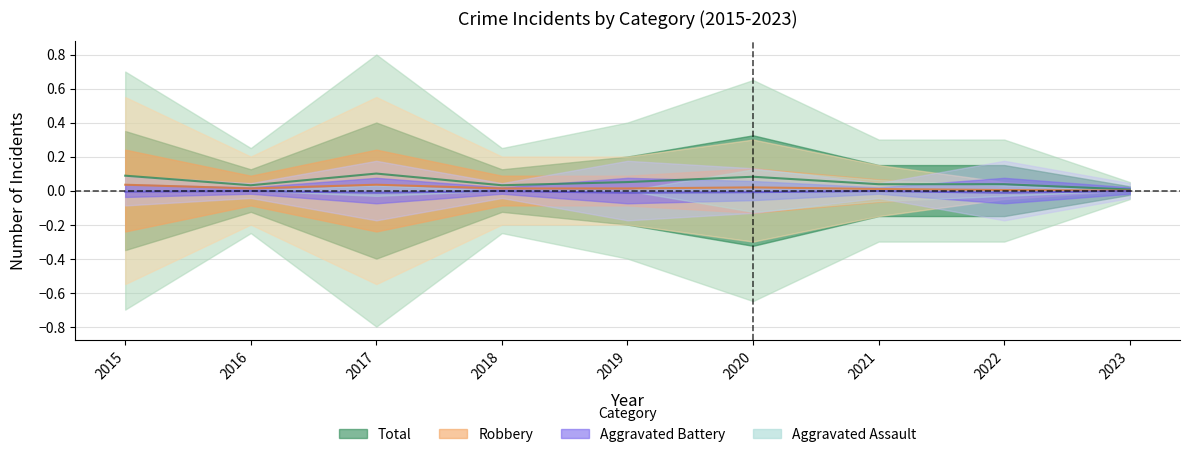

True or false: Aggravated Battery has a value of -0.0 at 2021.

False